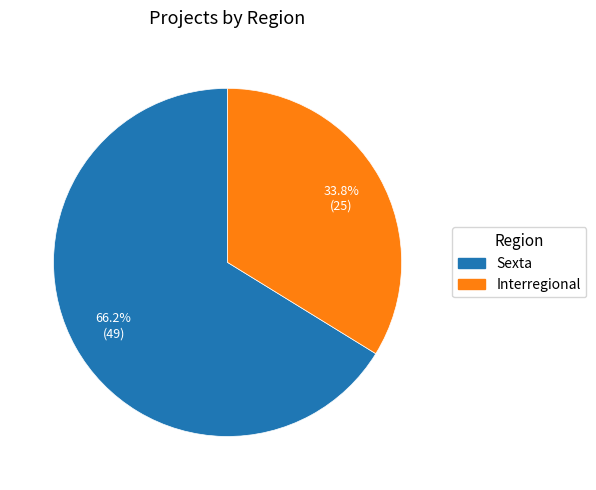

What portion of the pie excludes Interregional?

66.2%